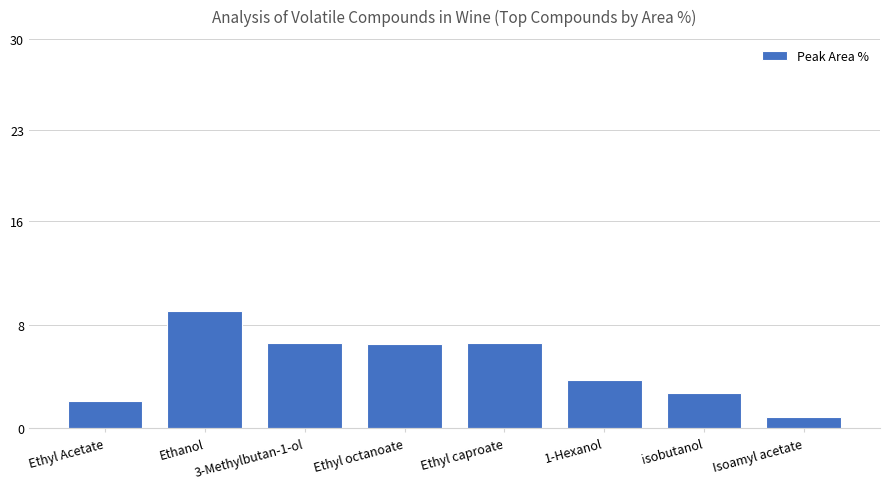

True or false: the data shows 1.0 at Ethyl Acetate.

False